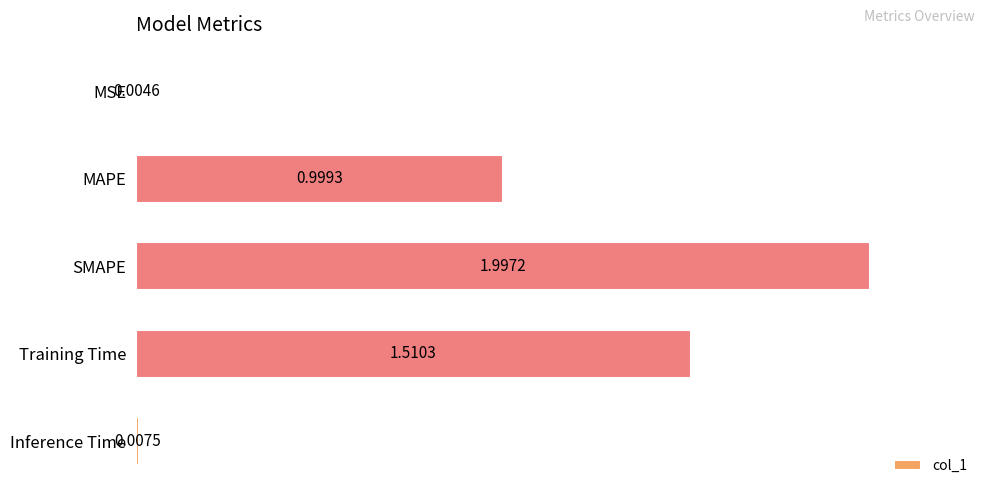

Which category has the highest value across all series?

SMAPE